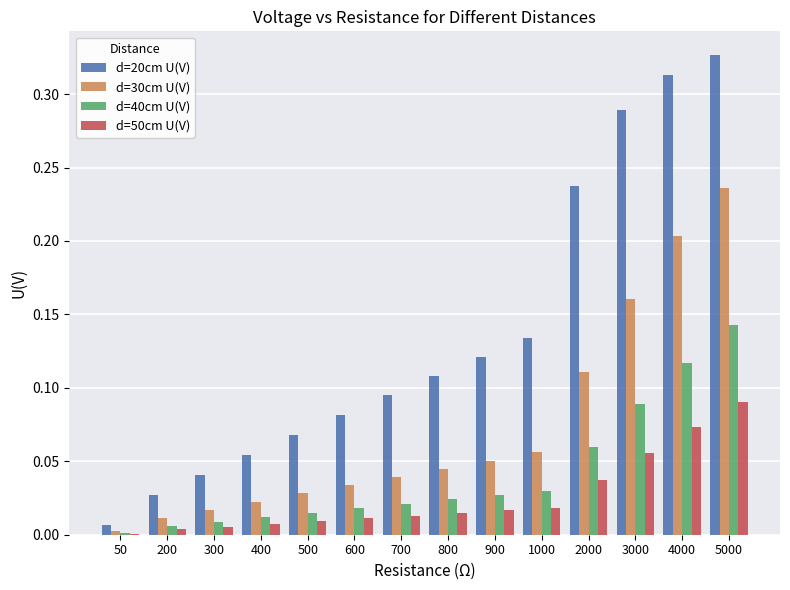

Are the bars horizontal?

No